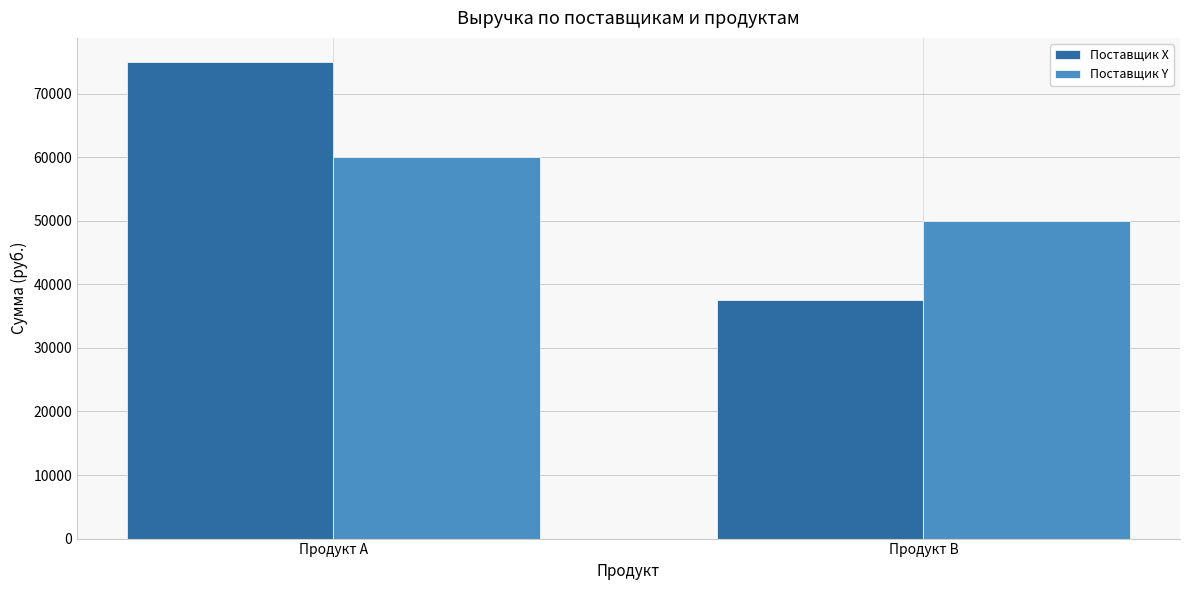

What is the maximum value shown in the chart?

75000